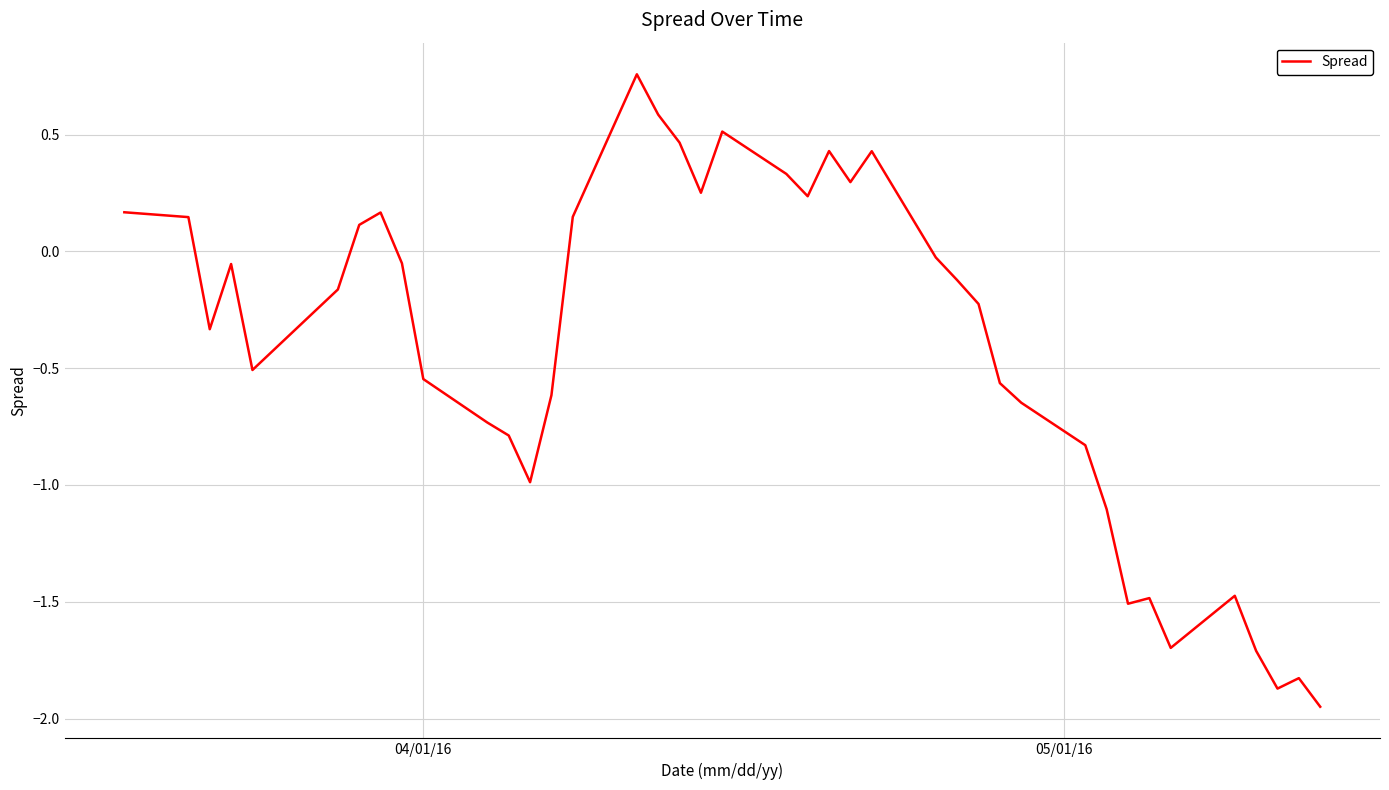

What is the difference between the maximum and minimum values?

2.7